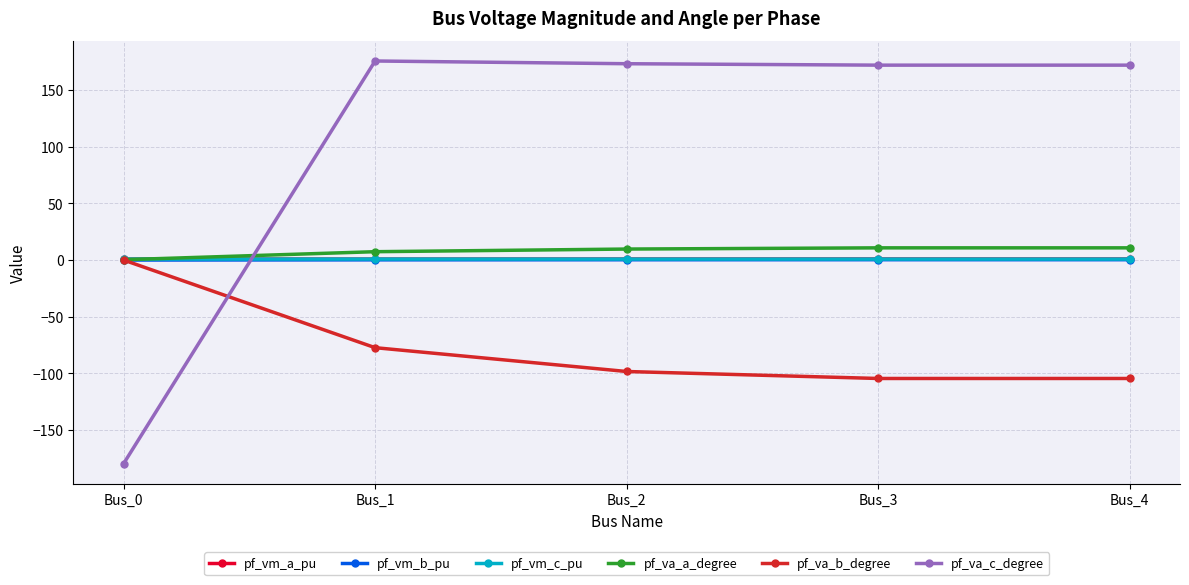

What is the total value across all series at Bus_4?

80.4